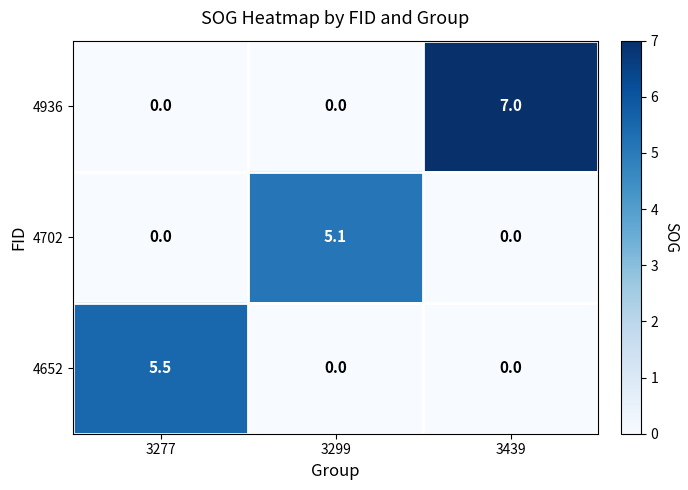

What is the sum of the 4936 values at 3439 and 3277?

7.0